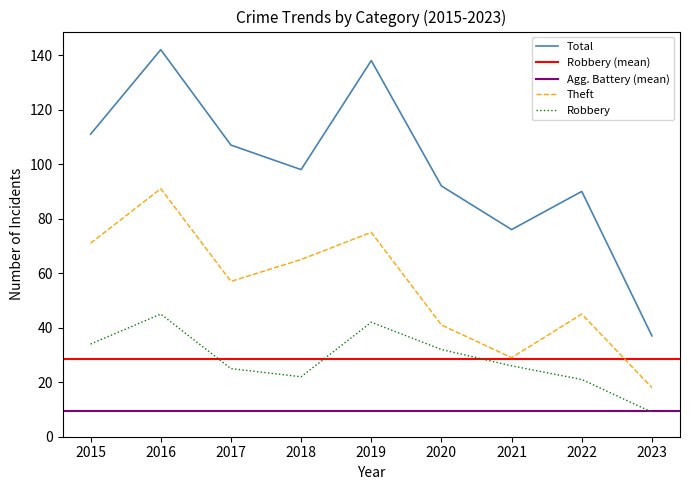

Which series has the largest range (max minus min)?

Total